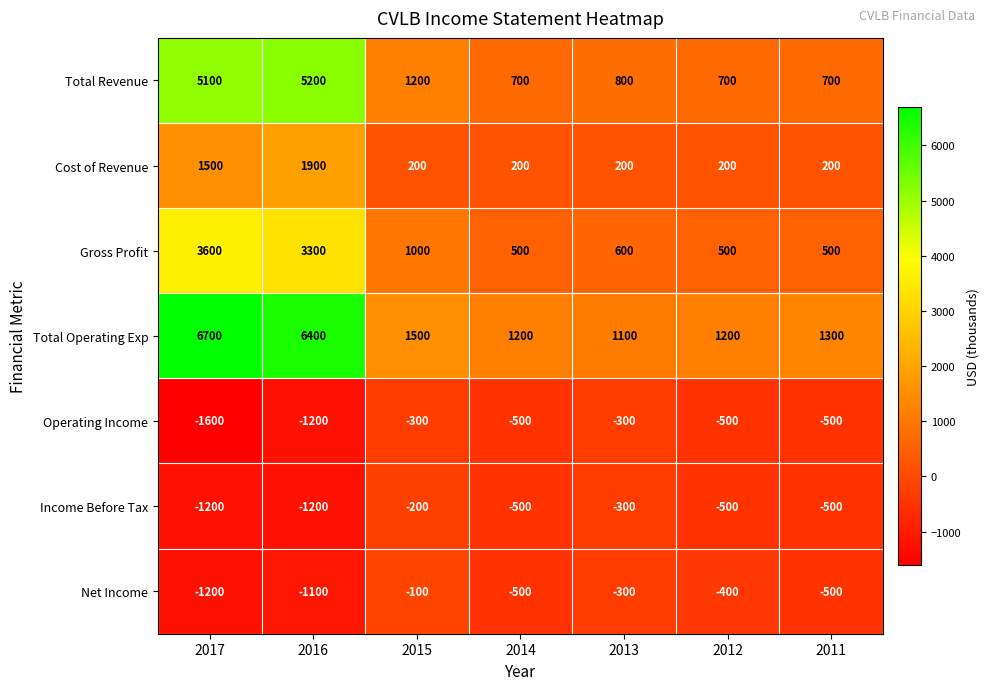

What is the sum of the Net Income values at 2013 and 2015?

-400